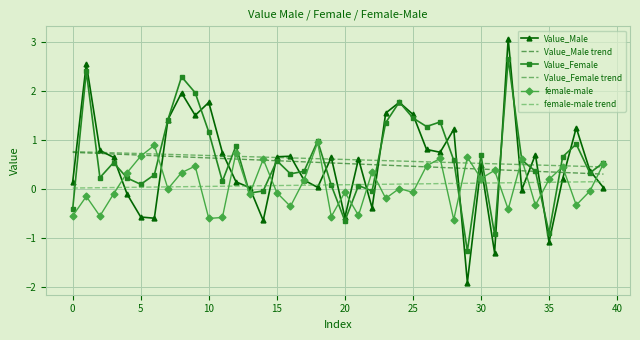

Count the number of data series in this chart.

6